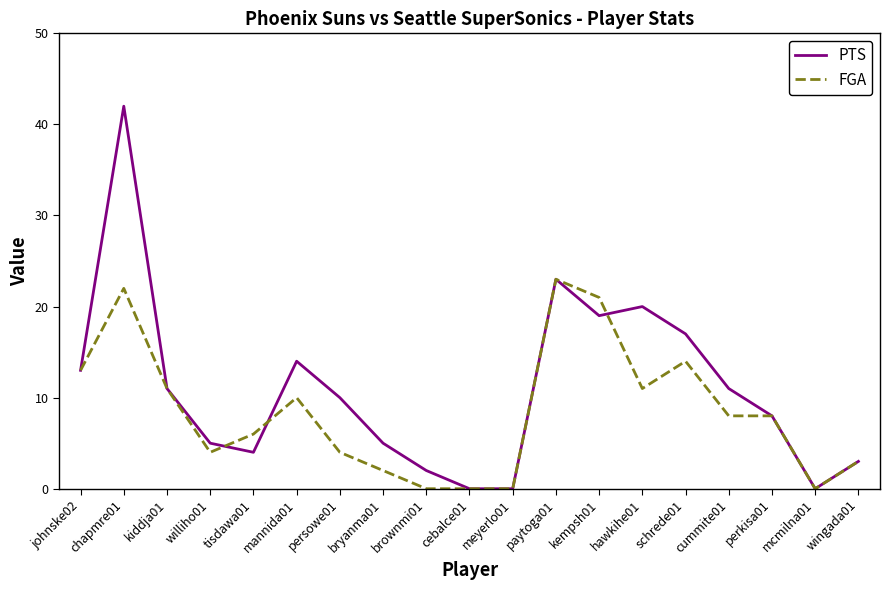

Does the chart display data point markers on the line(s)?

No